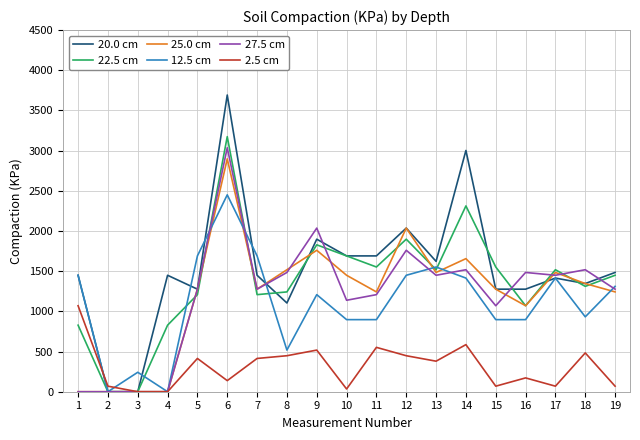

What are all the series names shown in the legend?

20.0 cm, 22.5 cm, 25.0 cm, 12.5 cm, 27.5 cm, 2.5 cm